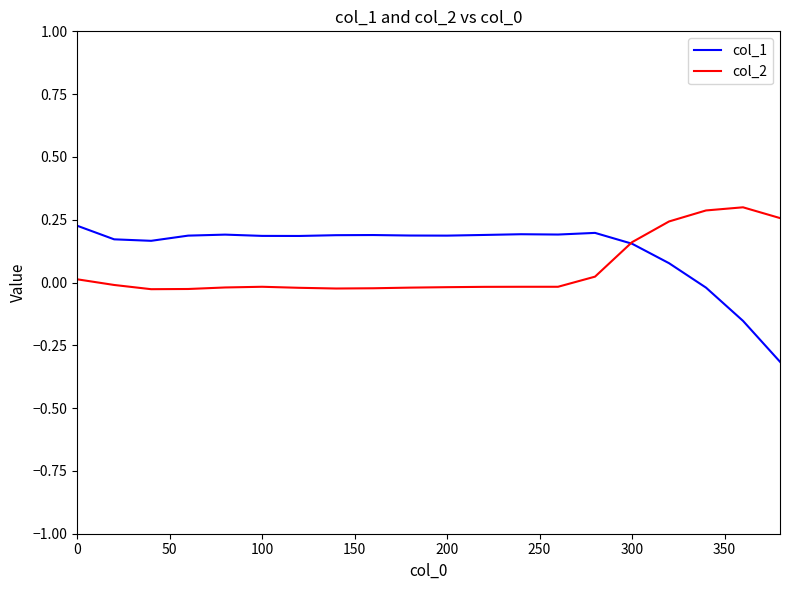

Does the chart have visible grid lines?

No